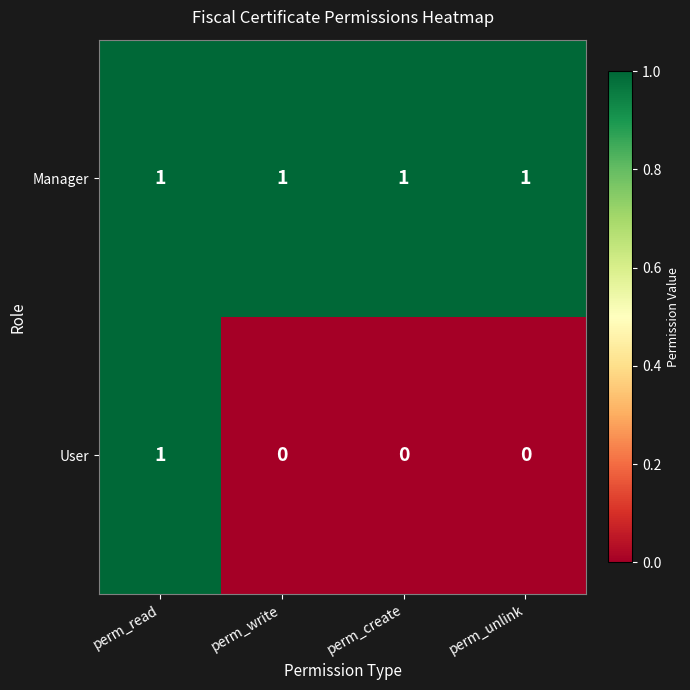

Which series changed the most between perm_read and perm_create?

User